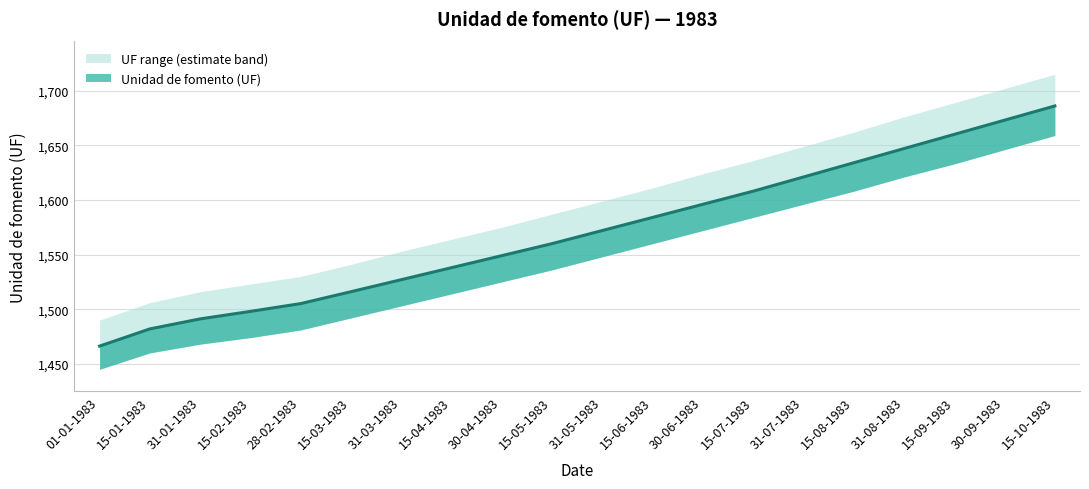

List the series in order of their overall mean, lowest first.

UF lower, Unidad de fomento (UF), UF upper